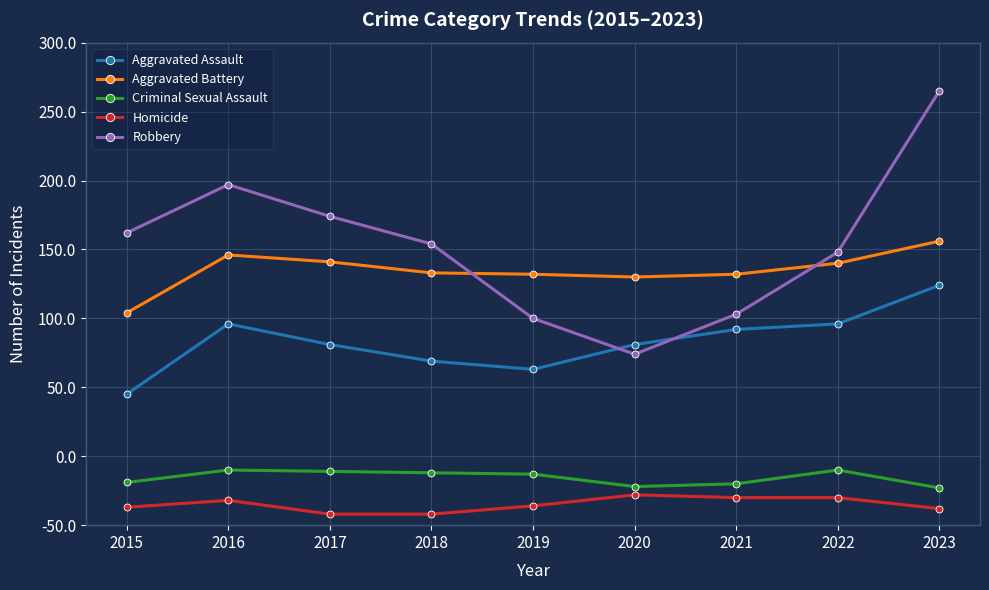

Between 2021 and 2022, which series saw the biggest shift?

Robbery